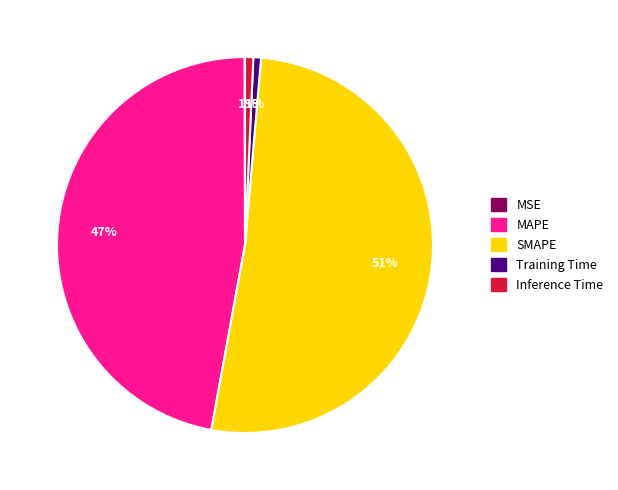

To the nearest percent, what is the difference between the largest and smallest slice percentages?

51%